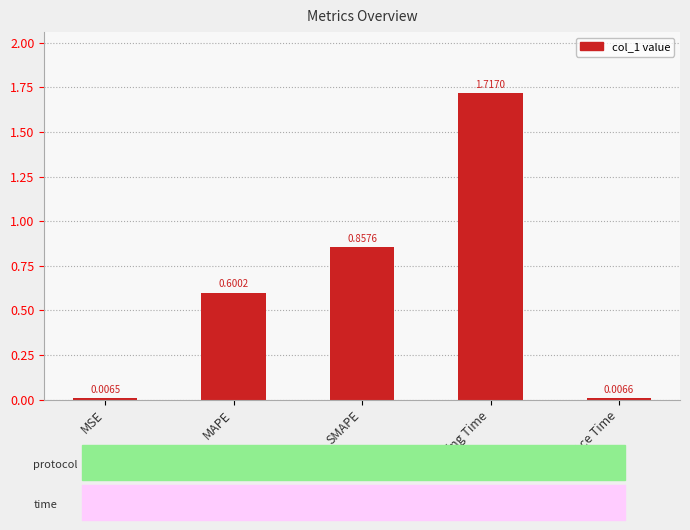

At which category does the chart reach its minimum across all series?

MSE